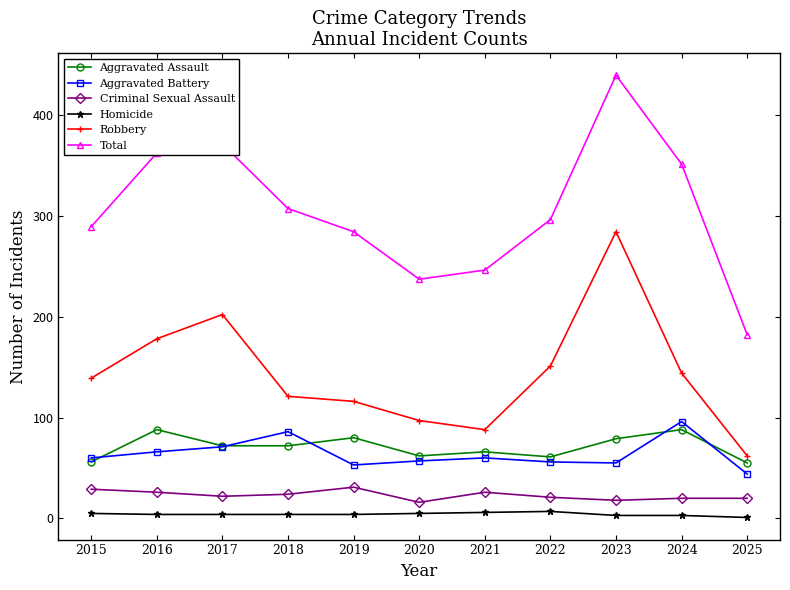

Where is Total nearest to the value 310?

2018